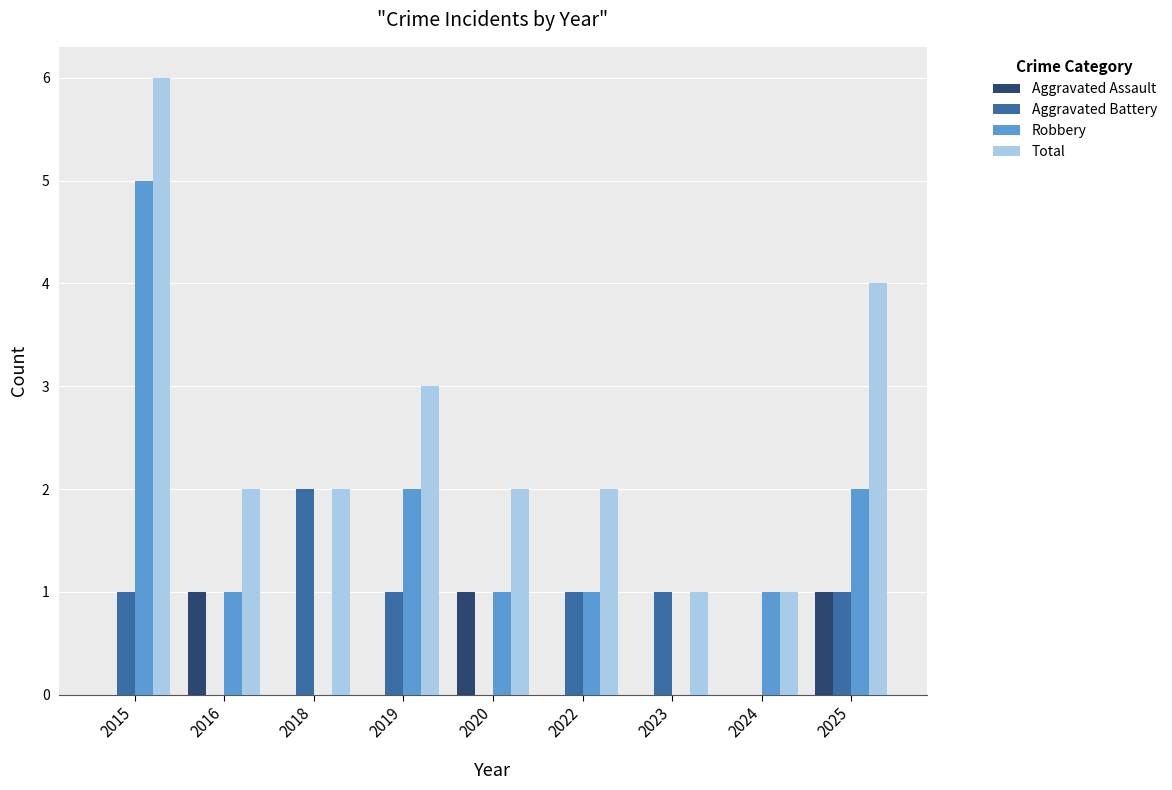

What is the approximate value of Total at 2025?

4